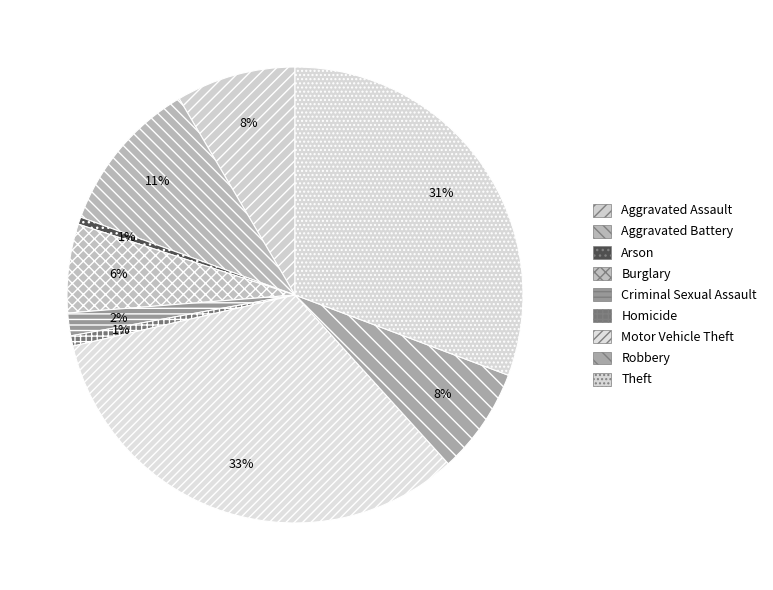

What is the smallest slice in the pie chart?

Arson